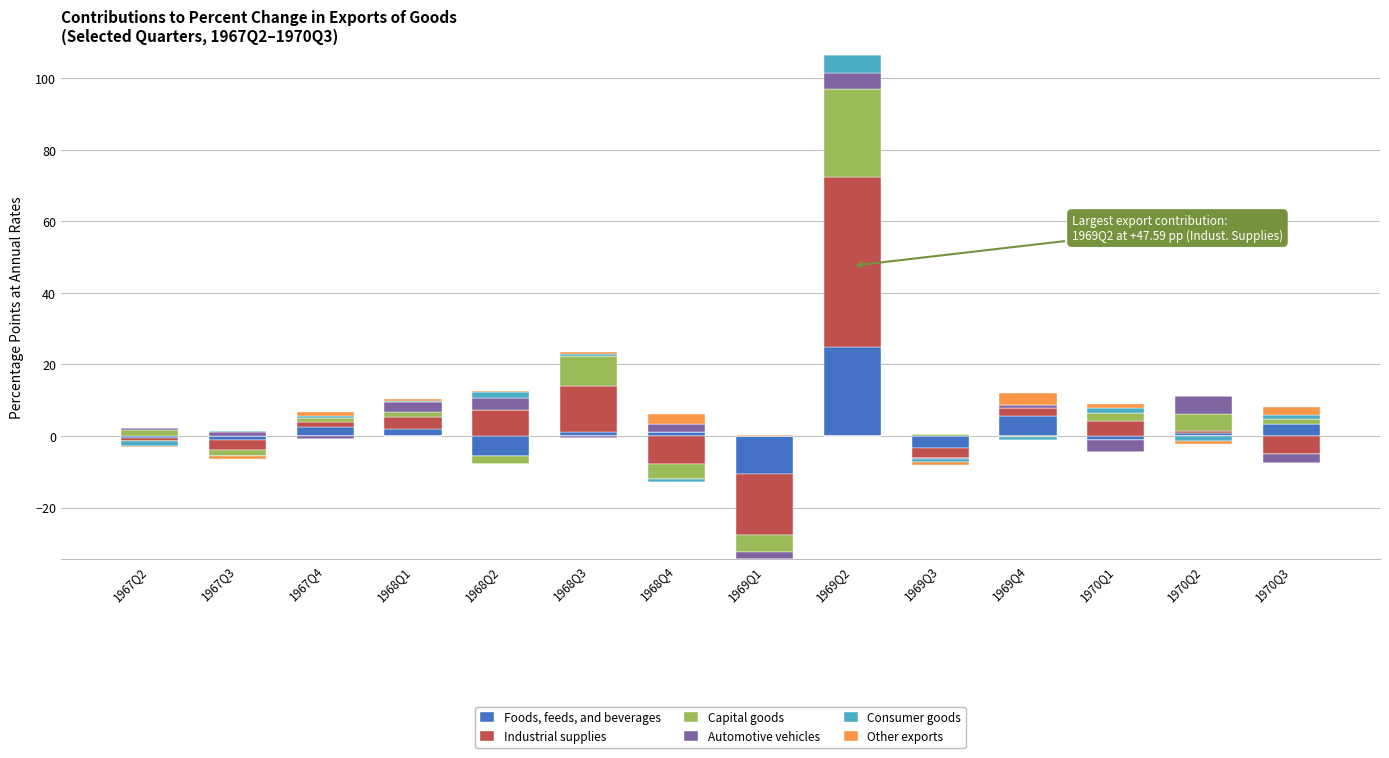

At how many categories does at least one series exceed 0?

14